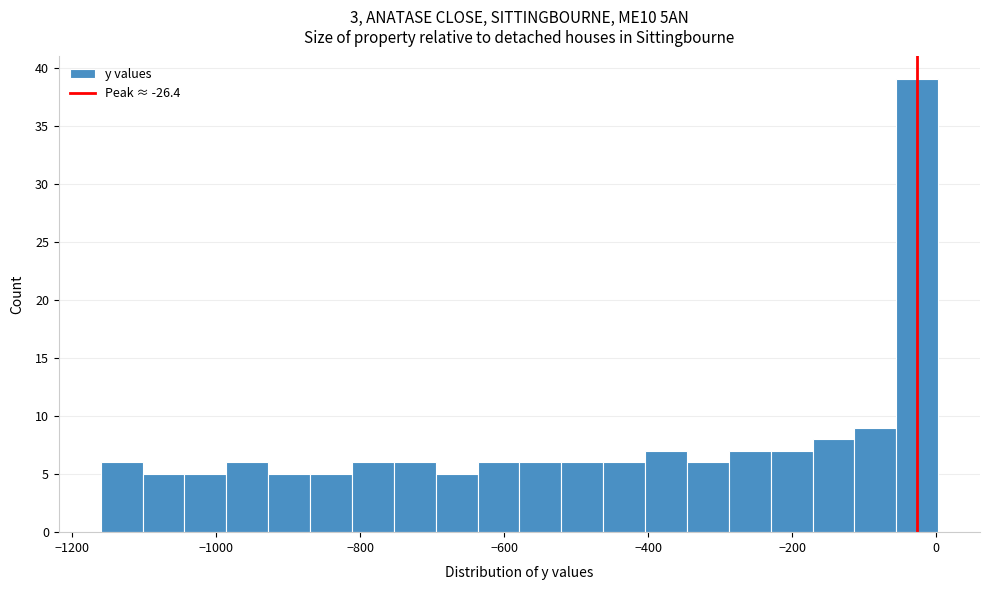

Around what value on the x-axis is the tallest bar? Give the approximate position of its centre, as read against the axis.

-20